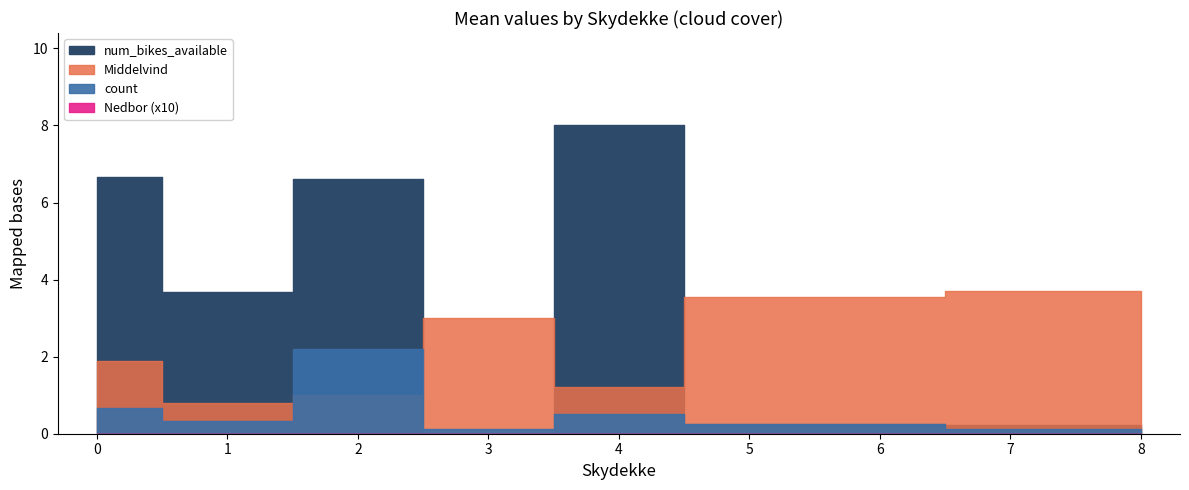

What is the spread (max minus min) of values at 1?

2.8